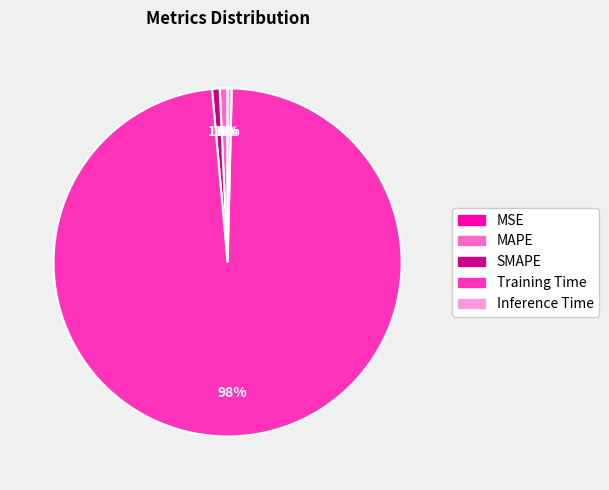

The SMAPE slice represents 13% of the pie. True or false?

False